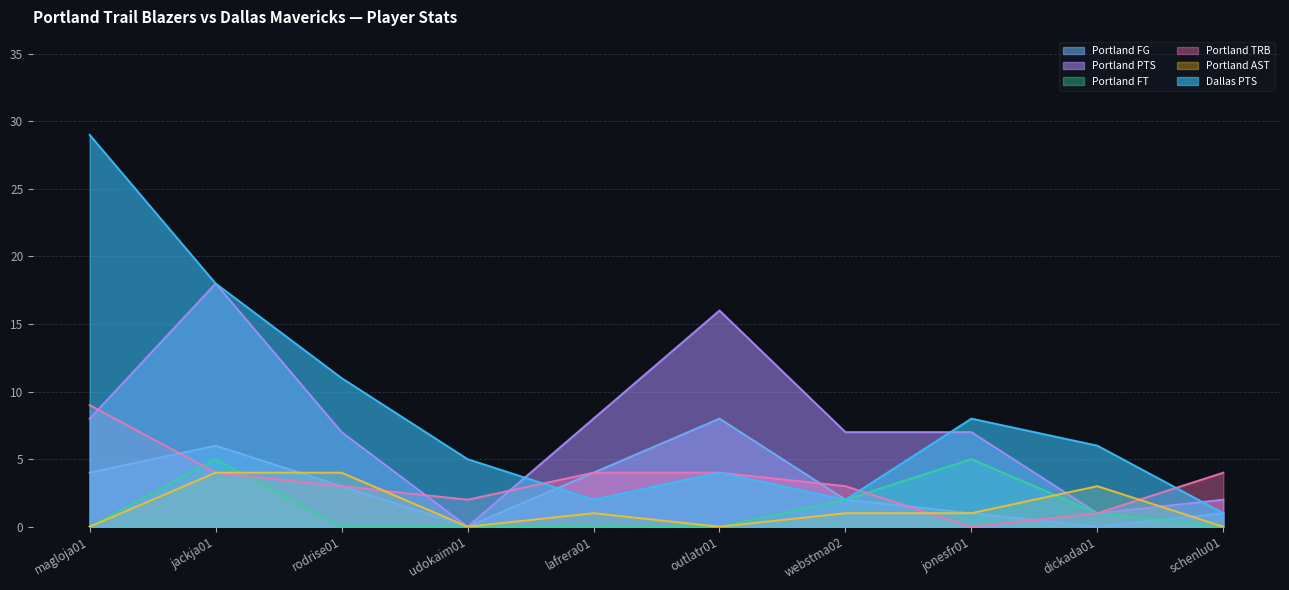

What is the approximate value of Portland FG at jonesfr01?

1